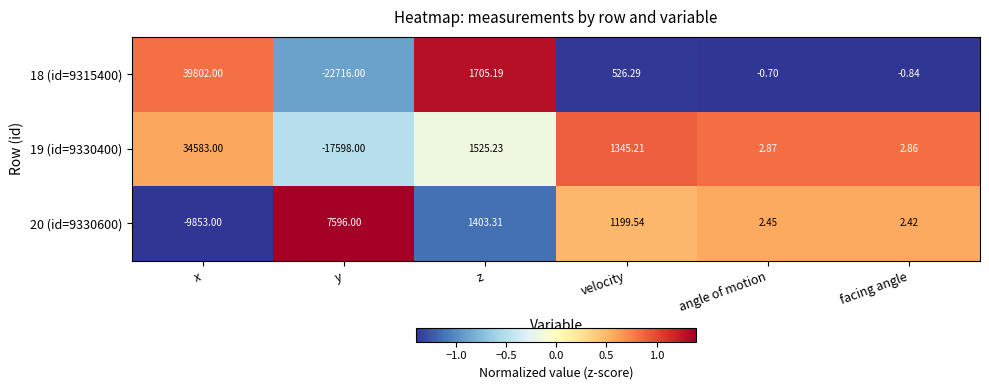

Rank the series at angle of motion from highest to lowest value.

19 (id=9330400), 20 (id=9330600), 18 (id=9315400)